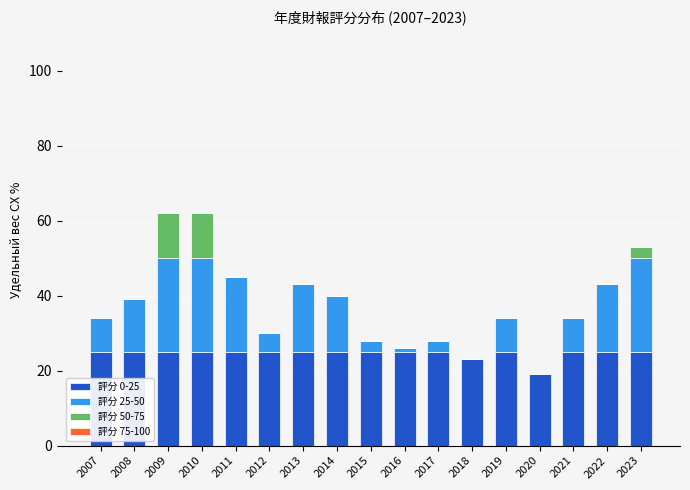

True or false: 評分 0-25 has a value of 39 at 2008.

False